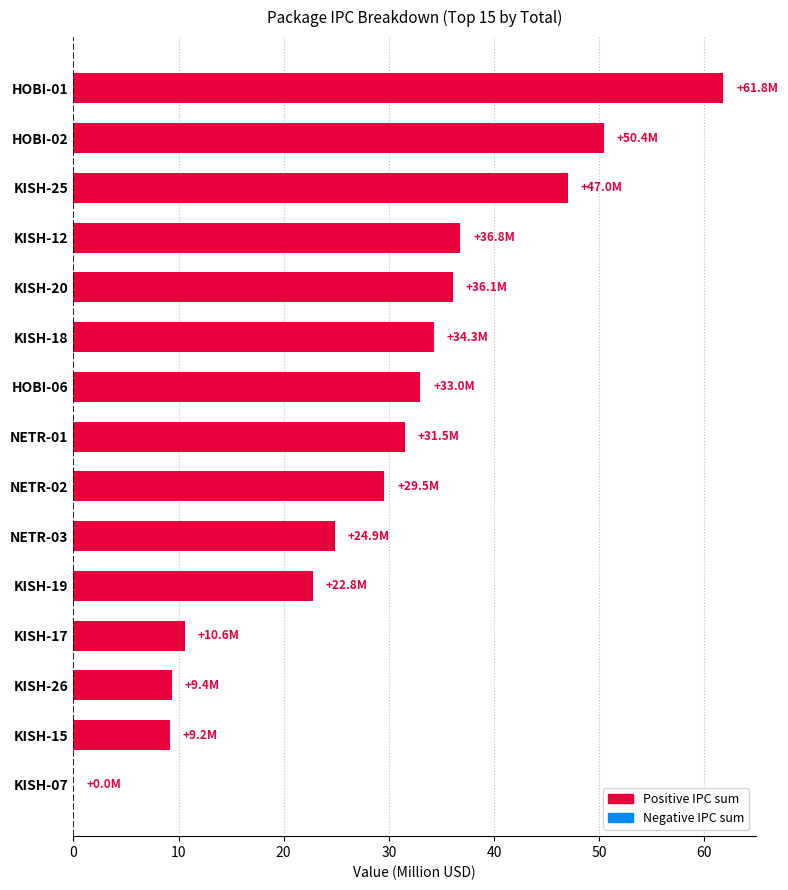

What is the sum of all values?

437.2